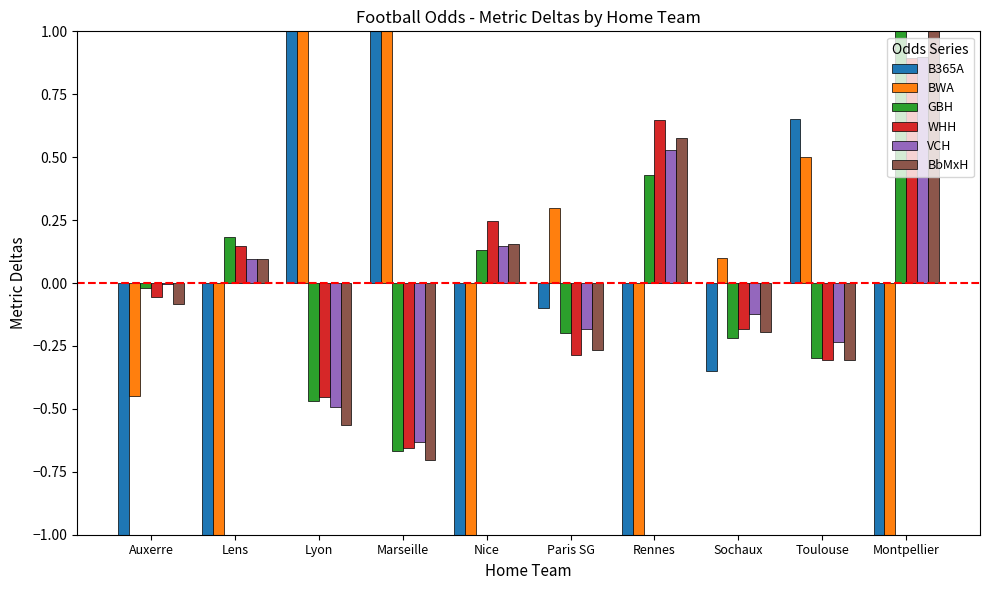

What are all the series names shown in the legend?

B365A, BWA, GBH, WHH, VCH, BbMxH